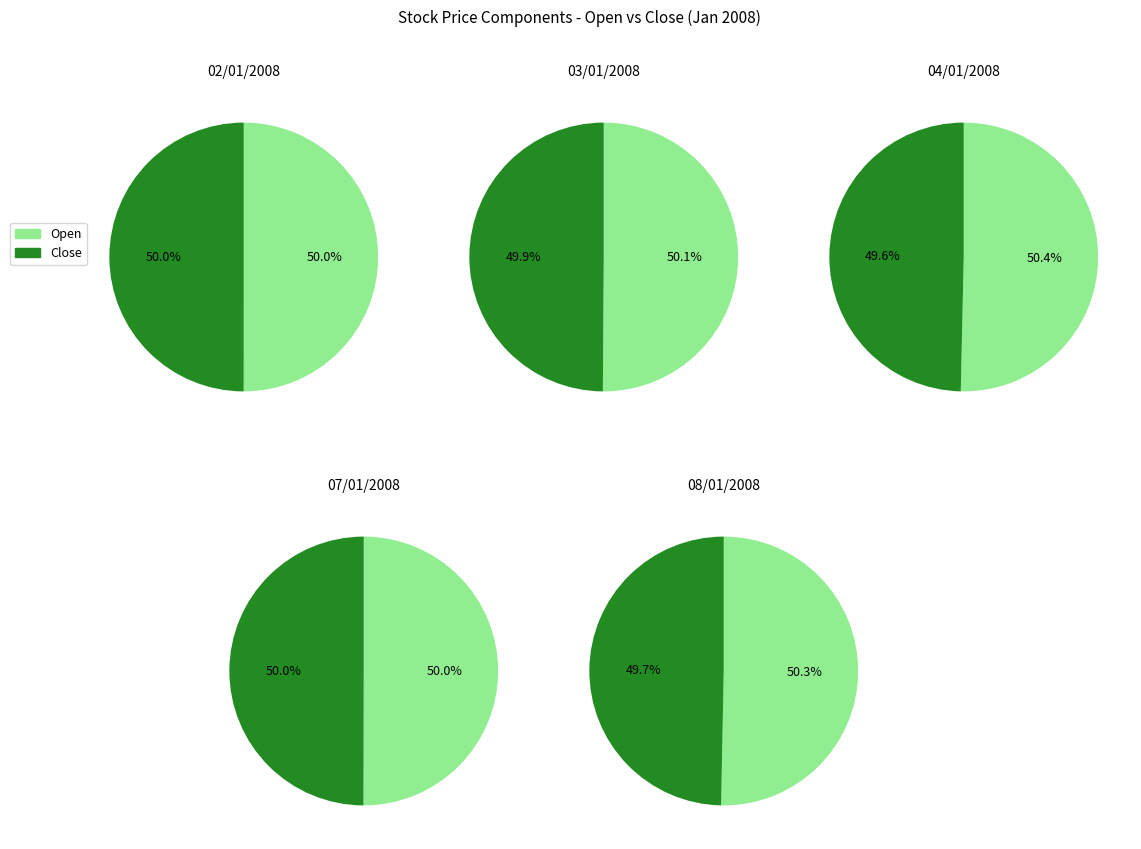

The 04/01/2008 slice represents 4% of the pie. True or false?

False